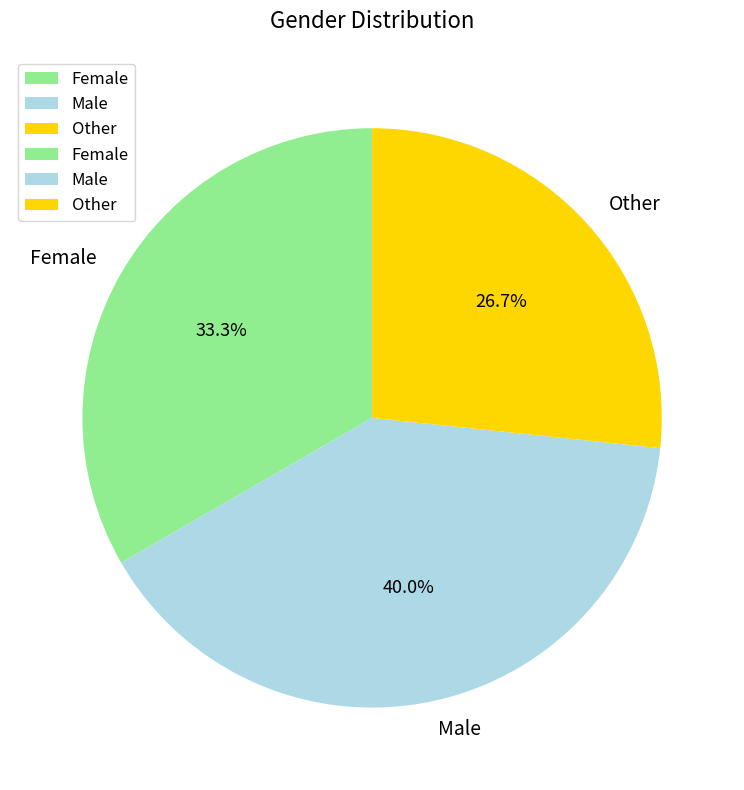

What percentage is NOT represented by Female?

66.7%